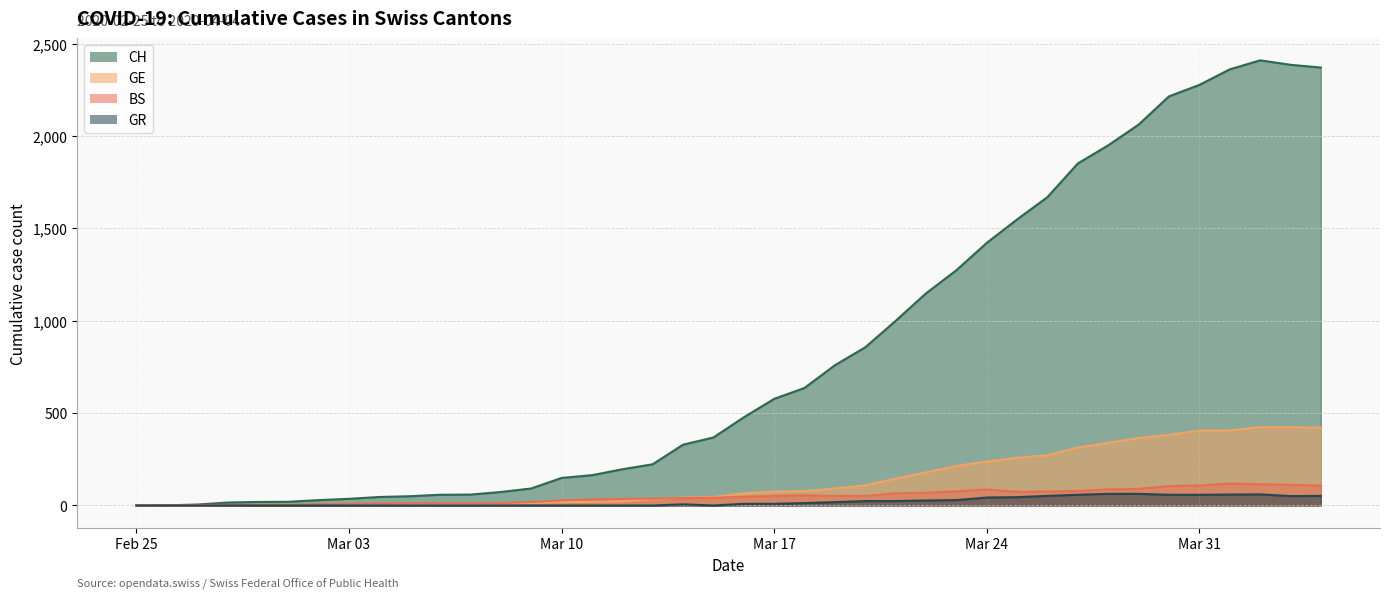

Between 2020-03-02 and 2020-03-08, which series saw the biggest shift?

CH